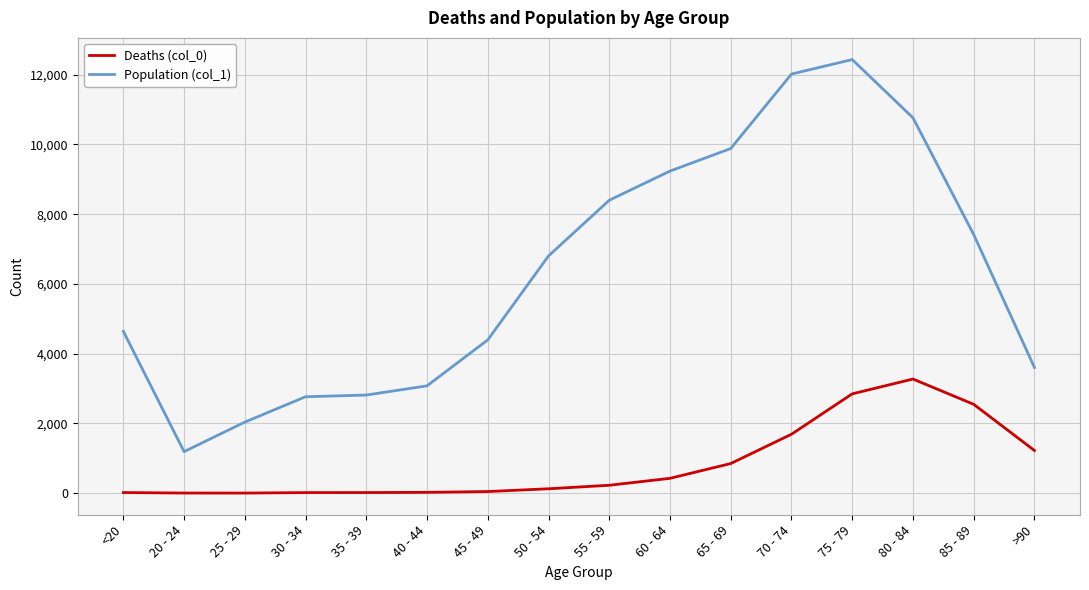

Rank the series by their maximum value, from lowest to highest.

Deaths (col_0), Population (col_1)